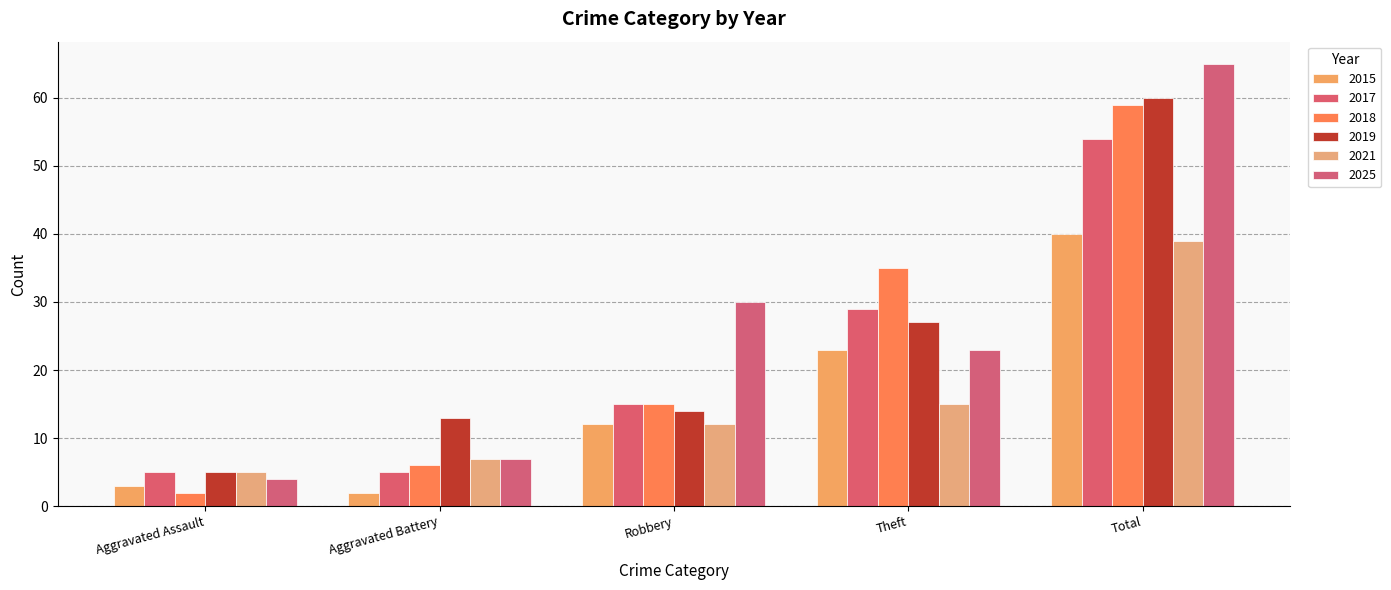

What is the label of the 3rd bar from the left?

Robbery